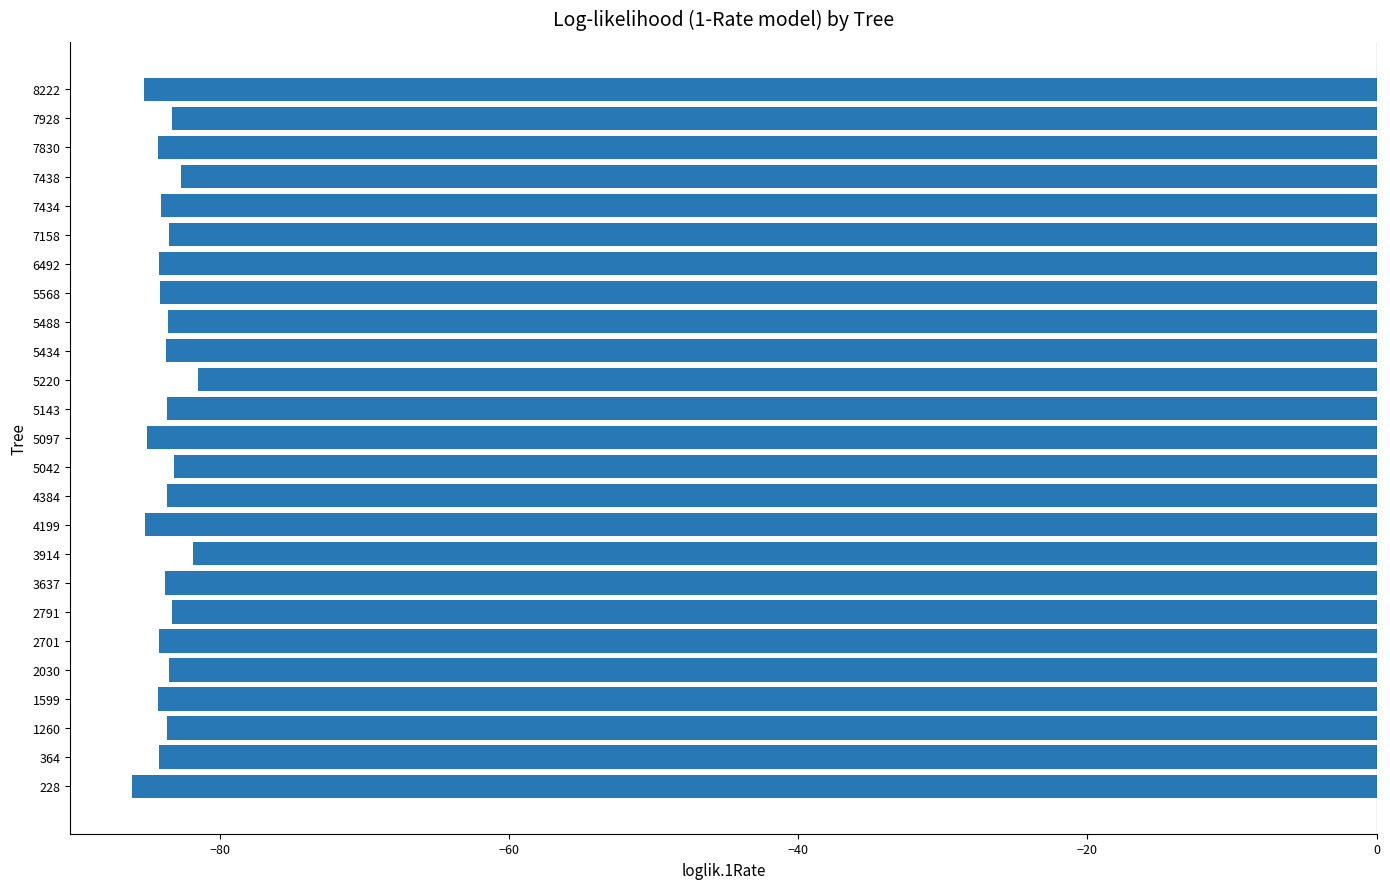

What is the average value?

-83.8